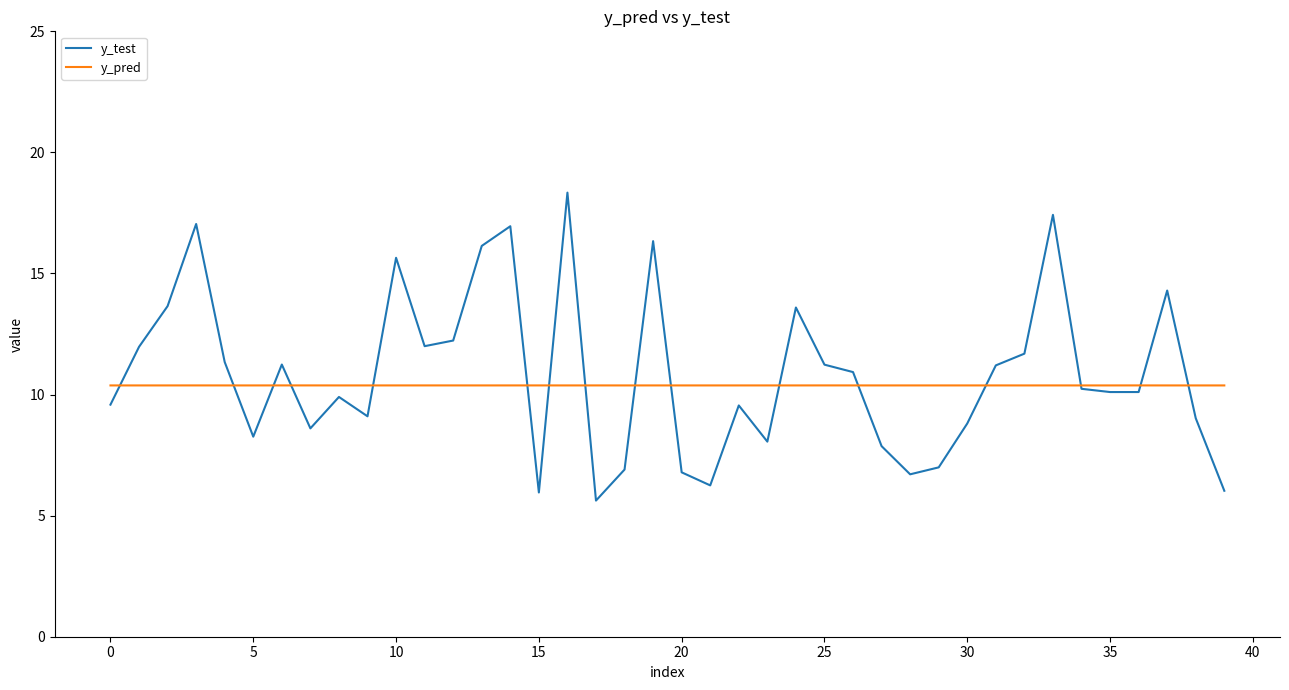

List the series in order of their peak value, lowest first.

y_pred, y_test